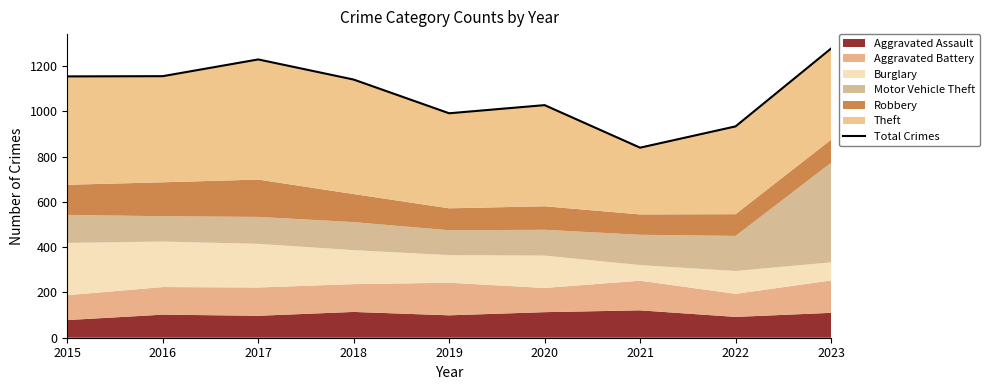

What is the ratio of the value at 2016 to the value at 2023?

0.9